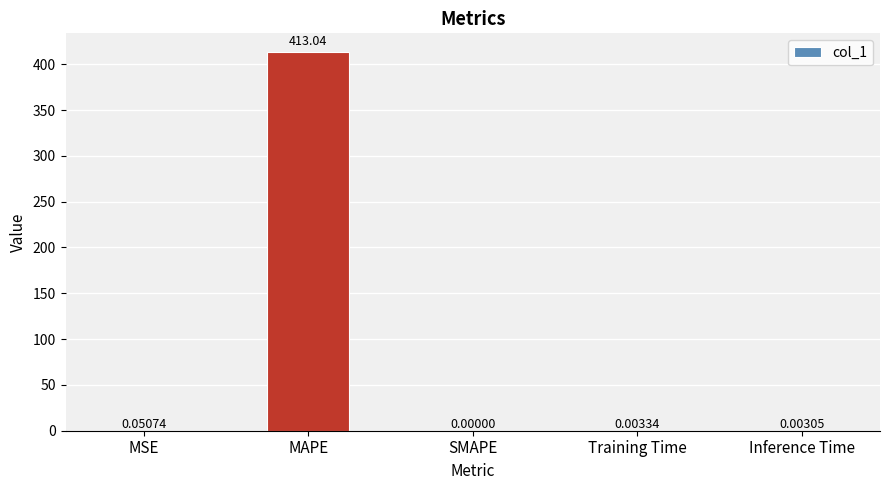

What is the sum of all values?

413.1